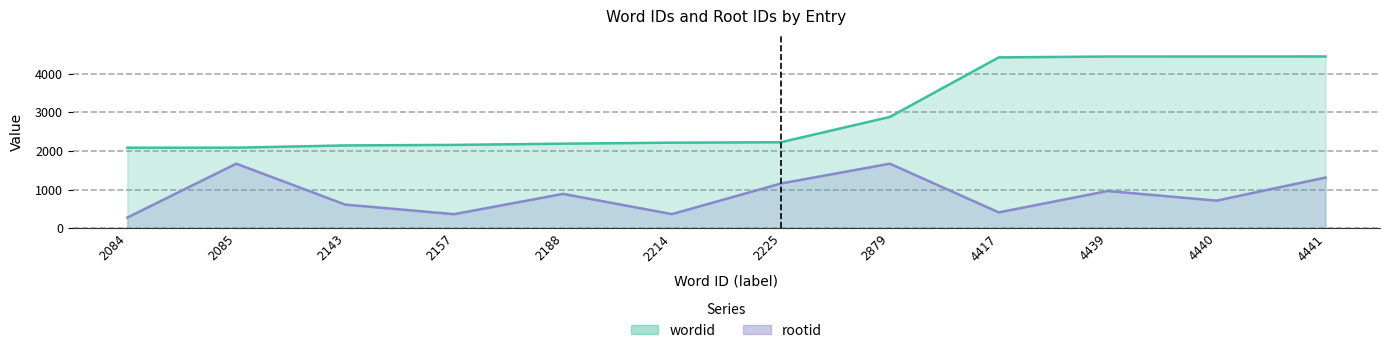

What is the spread (max minus min) of values at 2214?

1845